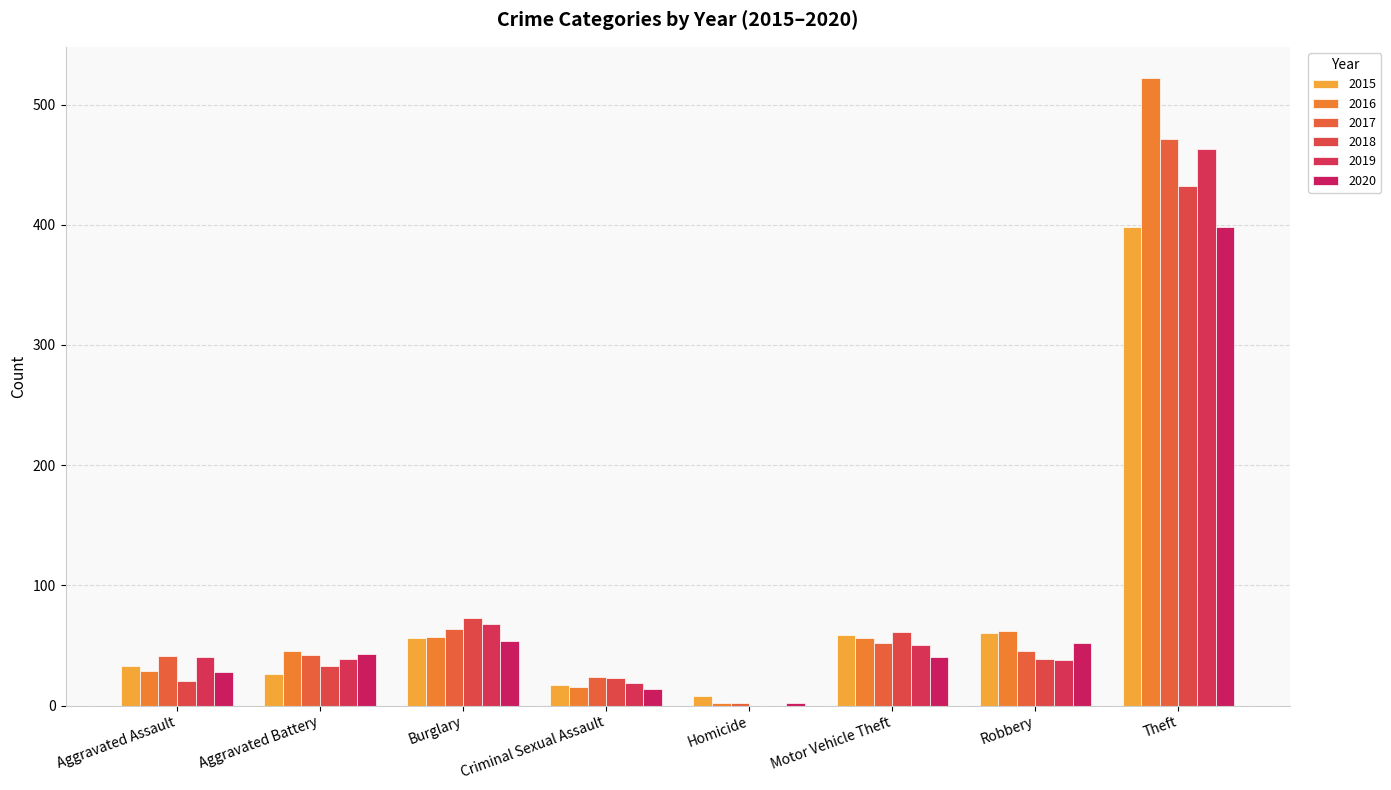

Count the number of categories in the chart.

8